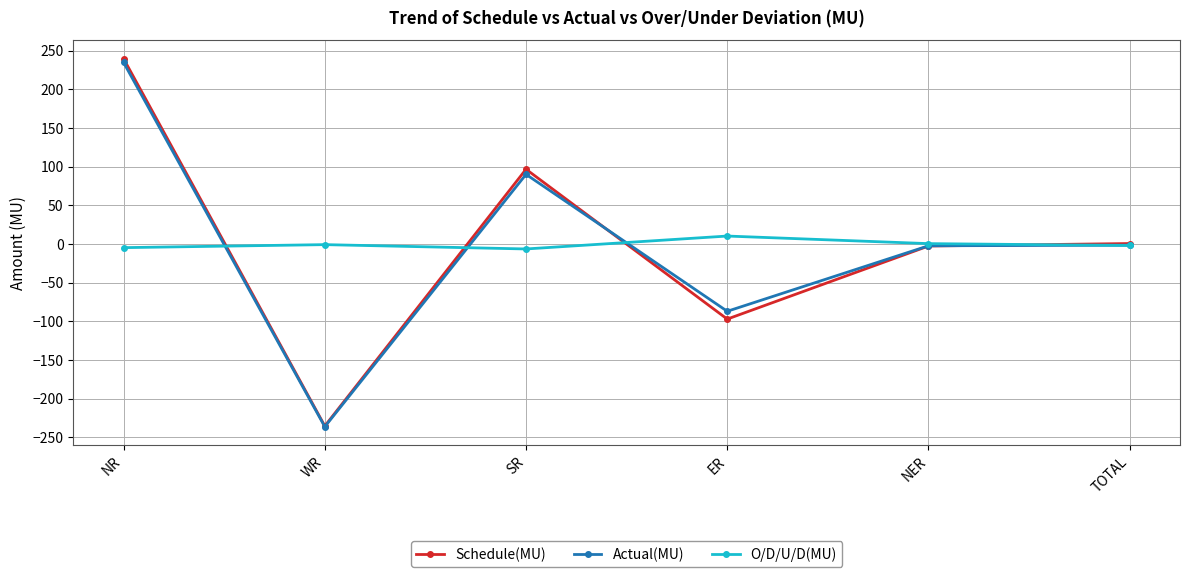

Is the value of Actual(MU) at ER greater than the value of O/D/U/D(MU) at ER?

No